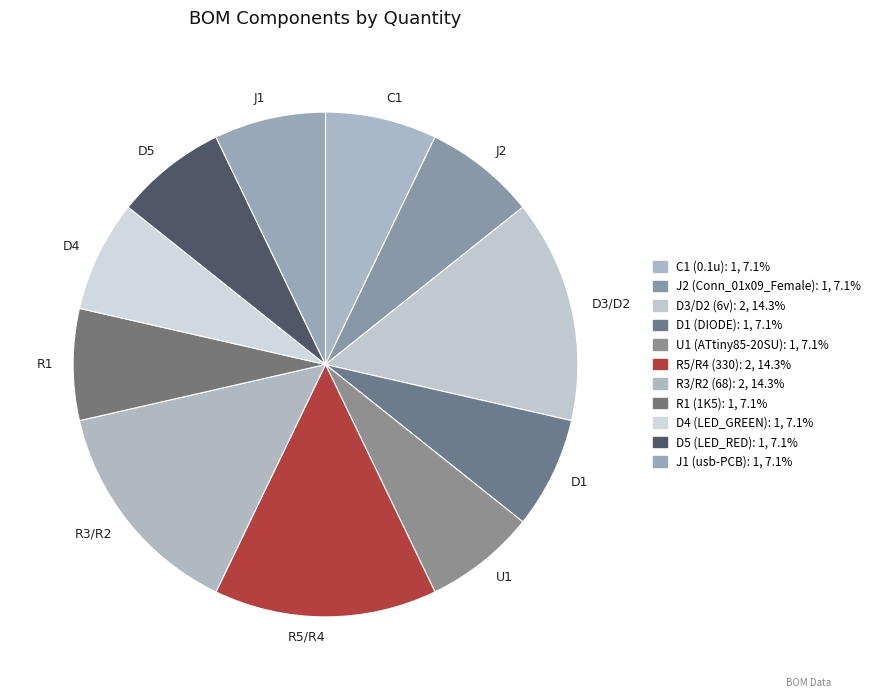

Is U1 the majority of the pie?

No